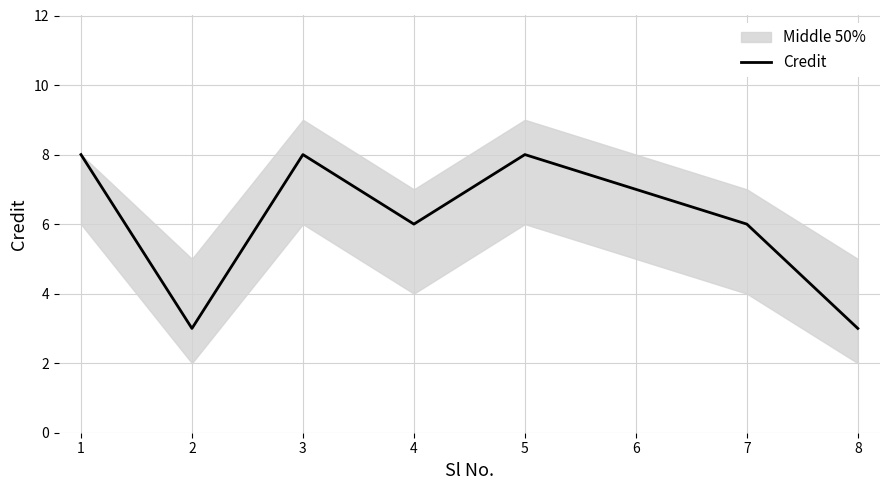

Does the chart display data point markers on the line(s)?

No